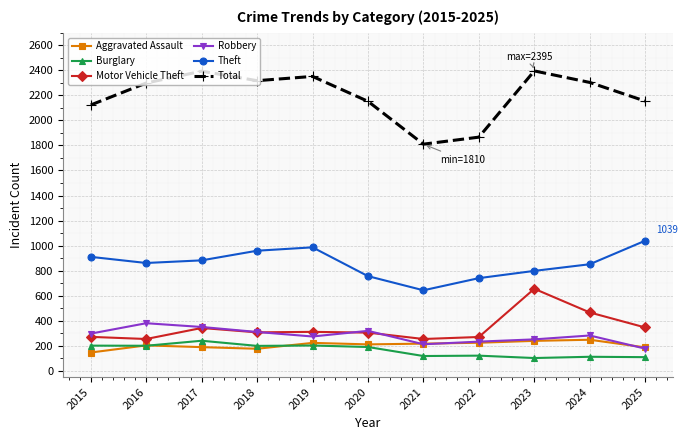

What is the sum of all Burglary values?

1794